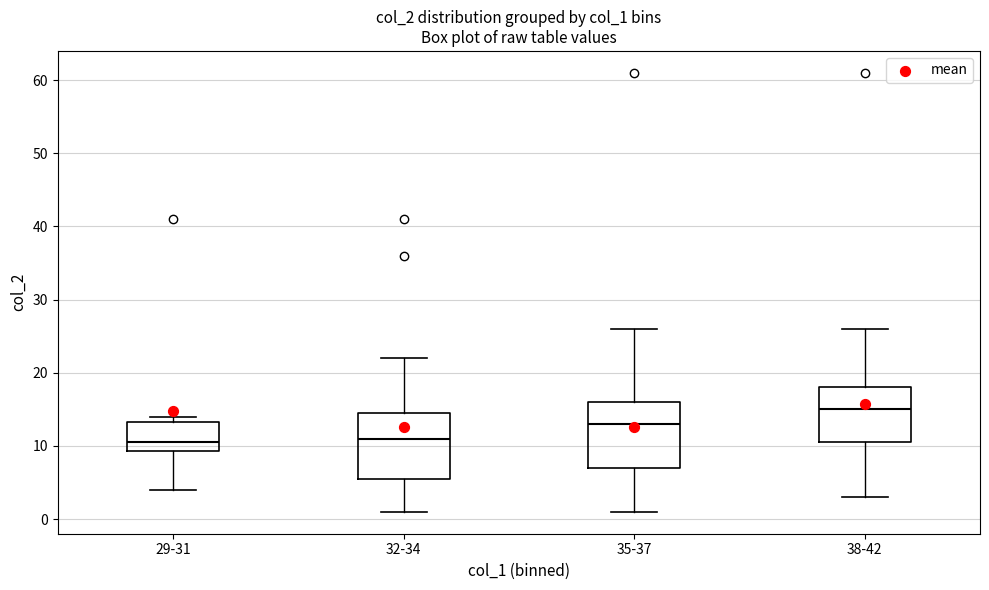

Where is the lower edge of the box for 35-37 on the y-axis? The values are not printed on the chart, so give them approximately, as read against the axis.

7